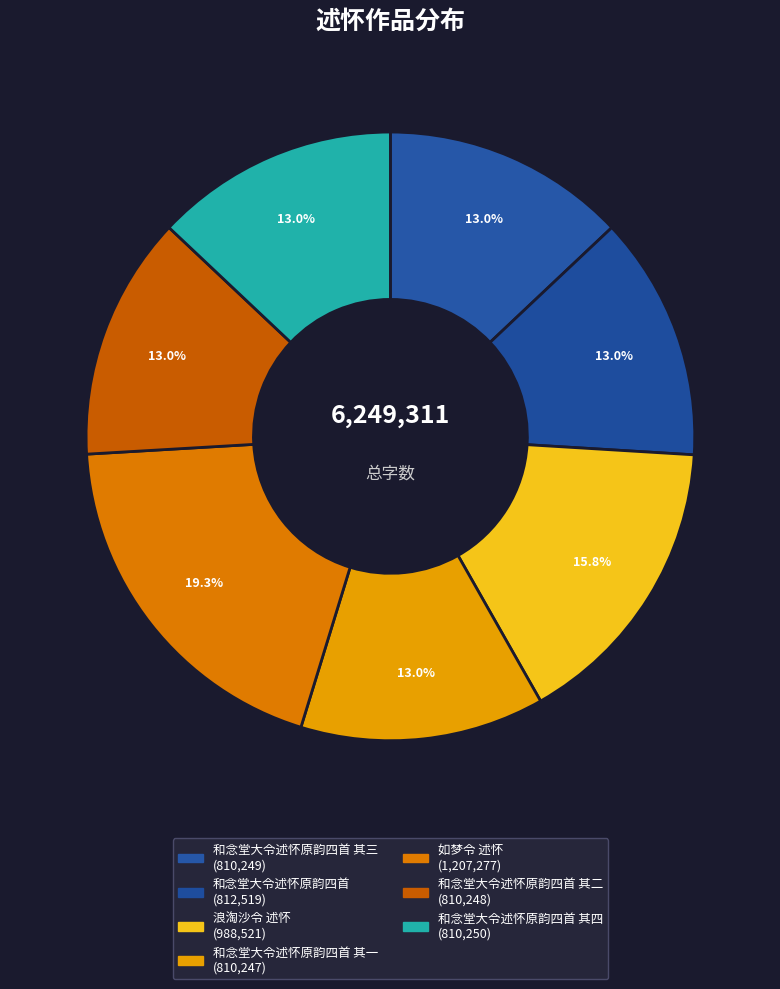

How many slices are in this pie chart?

7